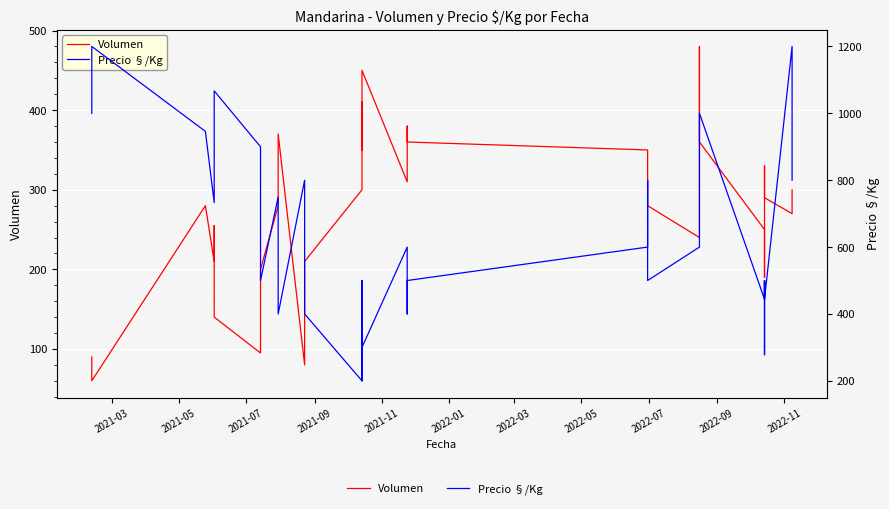

Is it true that Precio §/Kg equals 269 at 29?

False